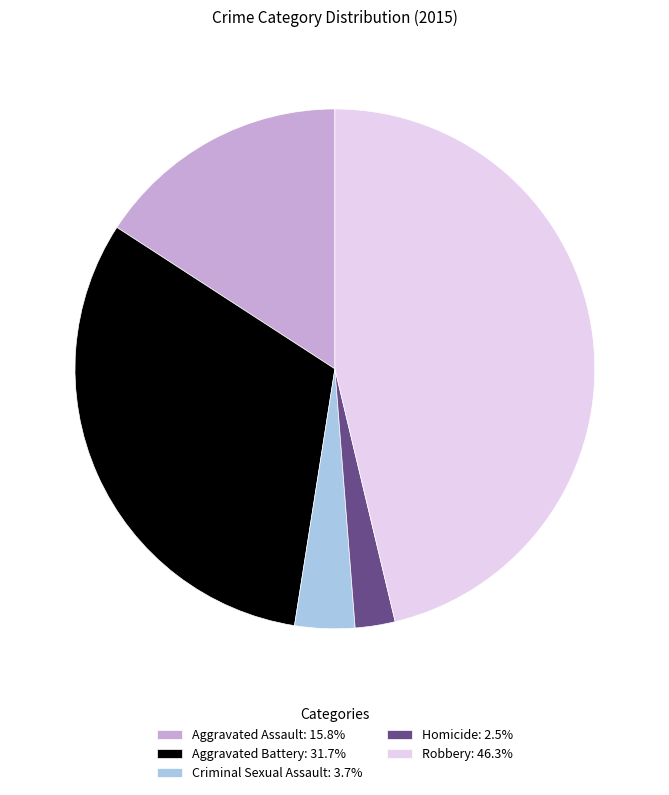

Does Homicide represent more than half of the total?

No